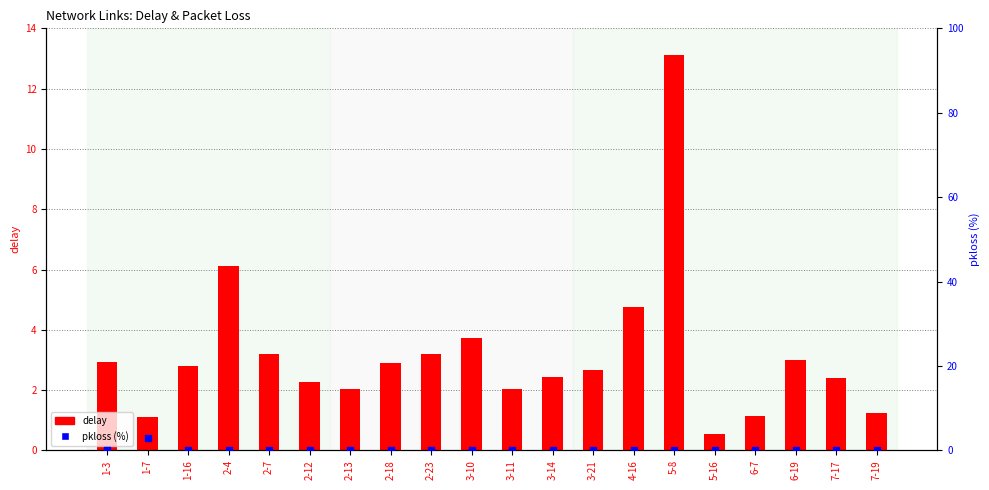

Which series has the widest spread of Y values?

delay